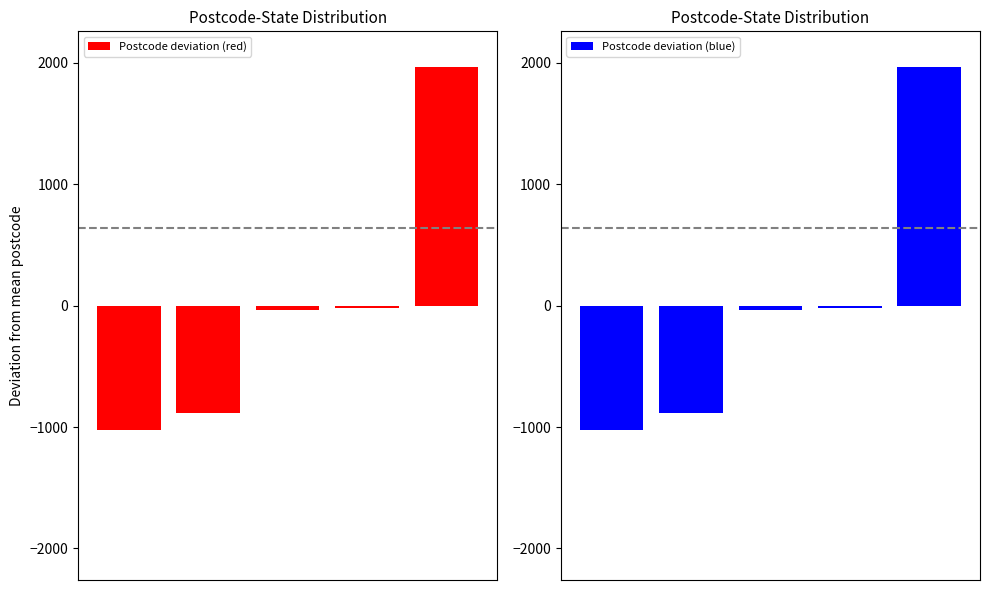

Reading right to left, list all the values displayed in this chart.

Postcode deviation (red): 4=1965.8	3=-23.2	2=-34.2	1=-884.2	0=-1024.2
Postcode deviation (blue): 4=1965.8	3=-23.2	2=-34.2	1=-884.2	0=-1024.2